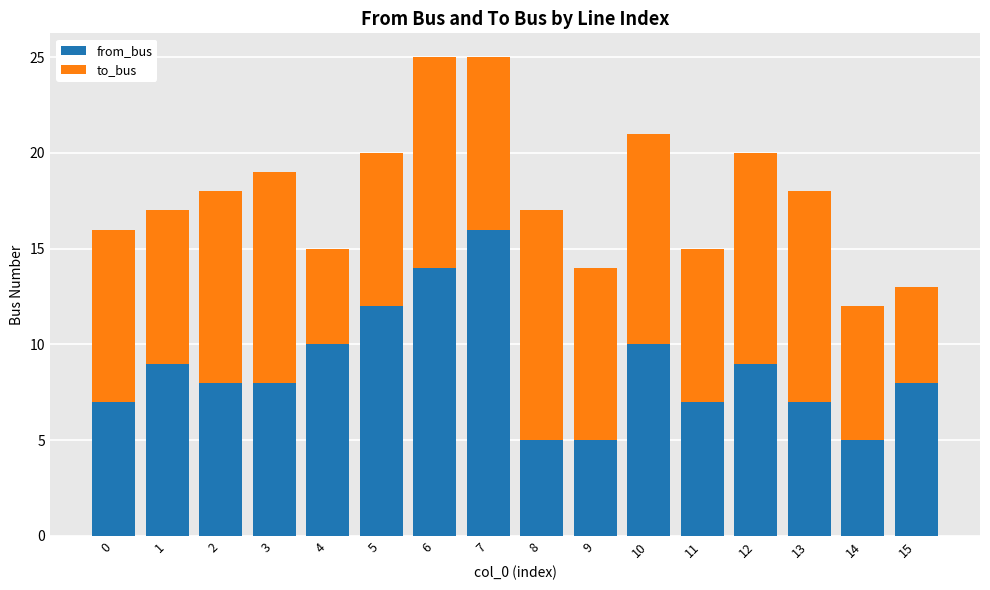

What is the total value across all series at 2?

18